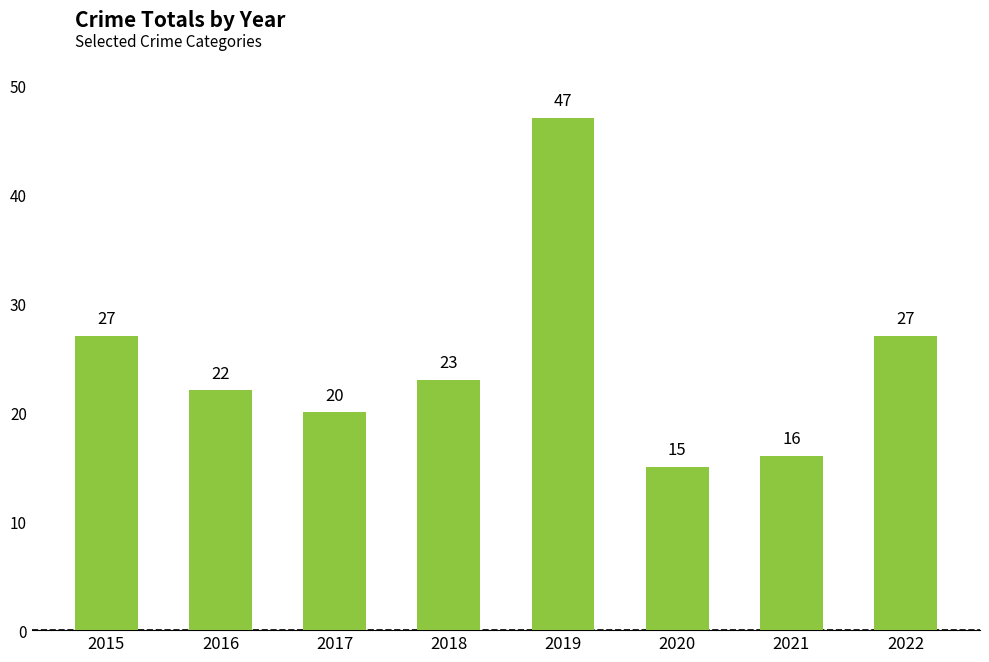

Which category has the highest value across all series?

2019